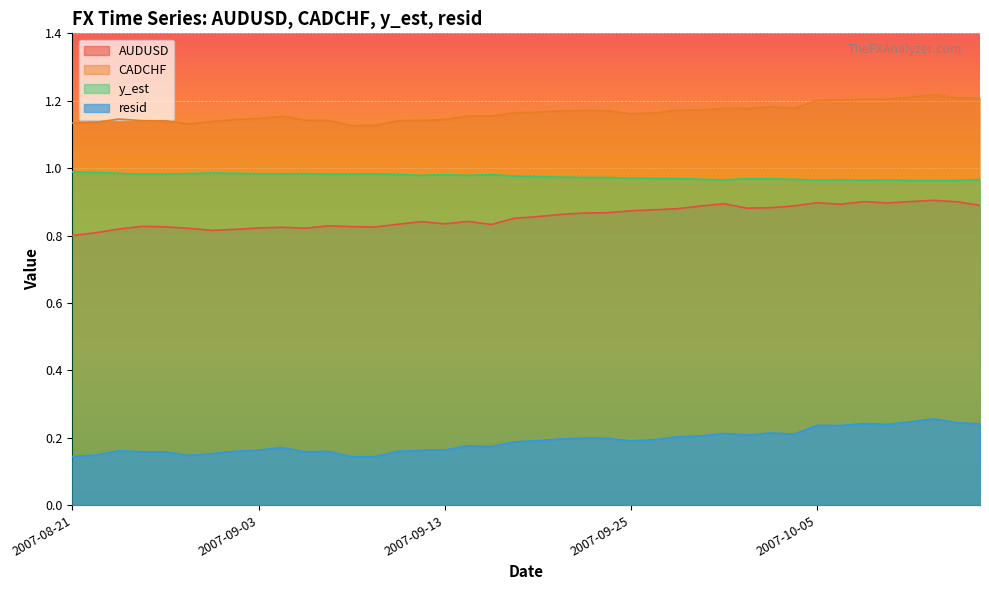

Count the resid values in the range 0 to 1.

40